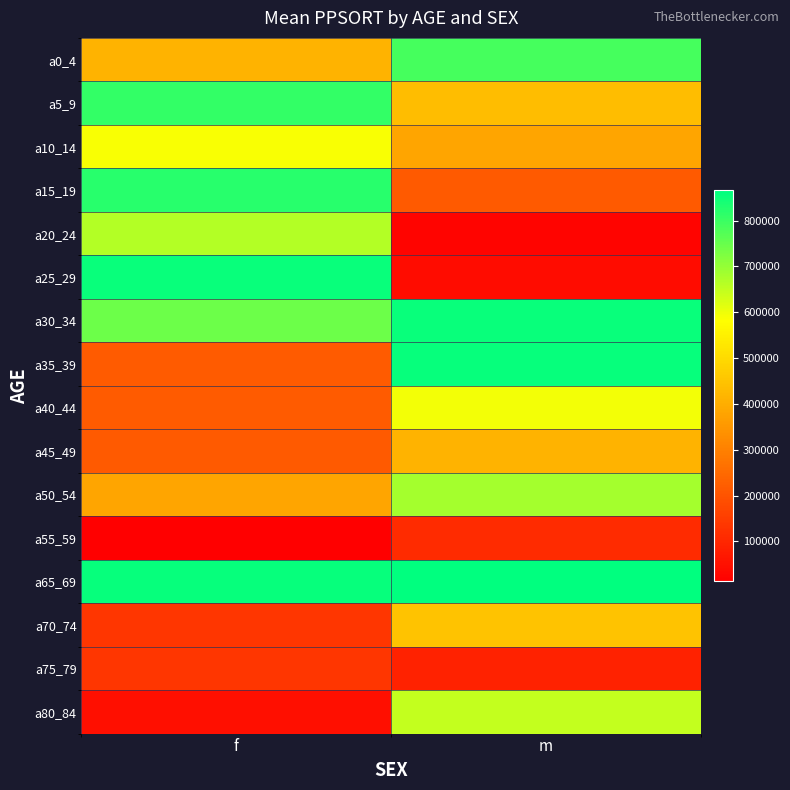

What is the total value across all series at f?

7119846